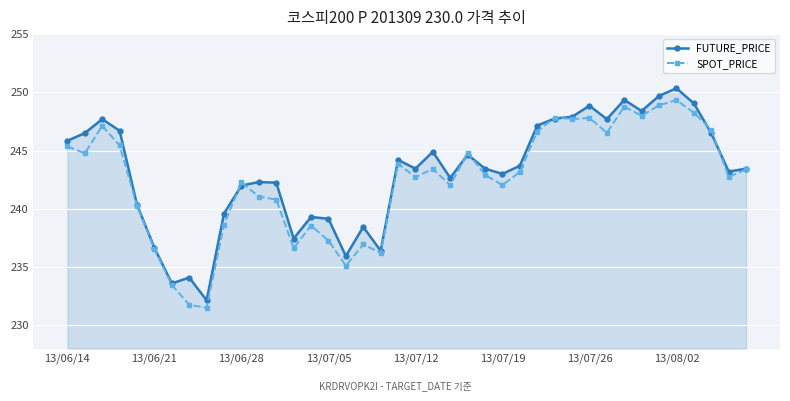

How many data points does each series have?

40